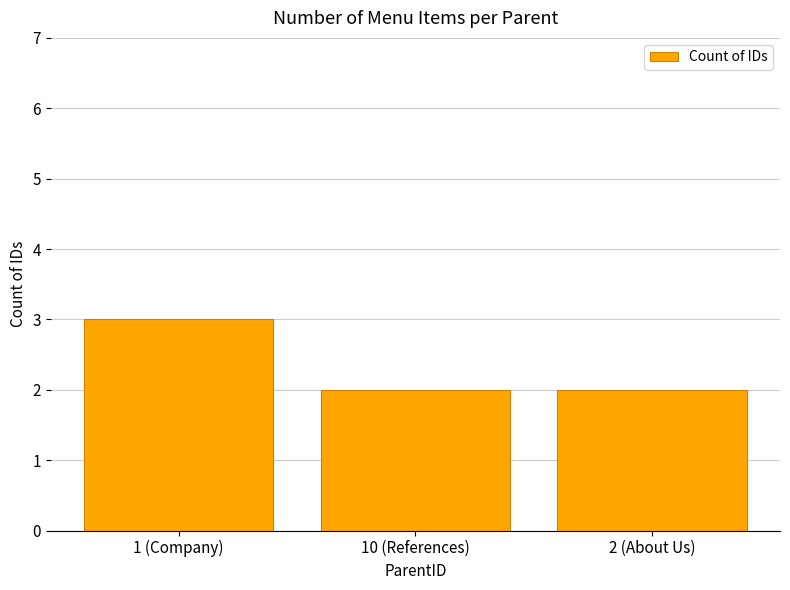

How many bars are there in total?

3